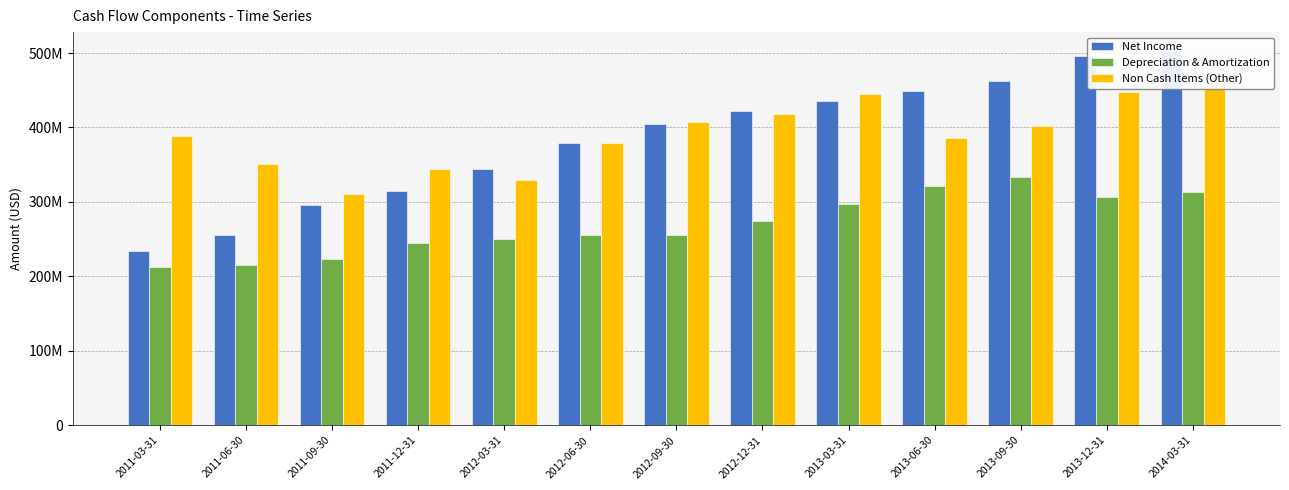

Which series has the widest spread of values?

Net Income